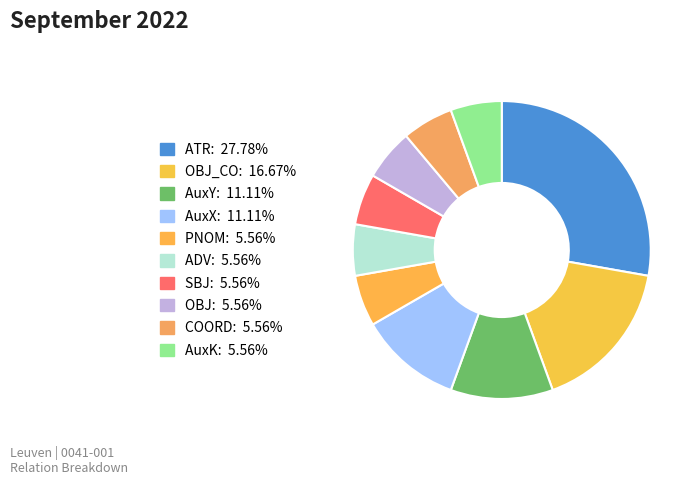

Rank the categories by value from lowest to highest.

PNOM, ADV, SBJ, OBJ, COORD, AuxK, AuxY, AuxX, OBJ_CO, ATR